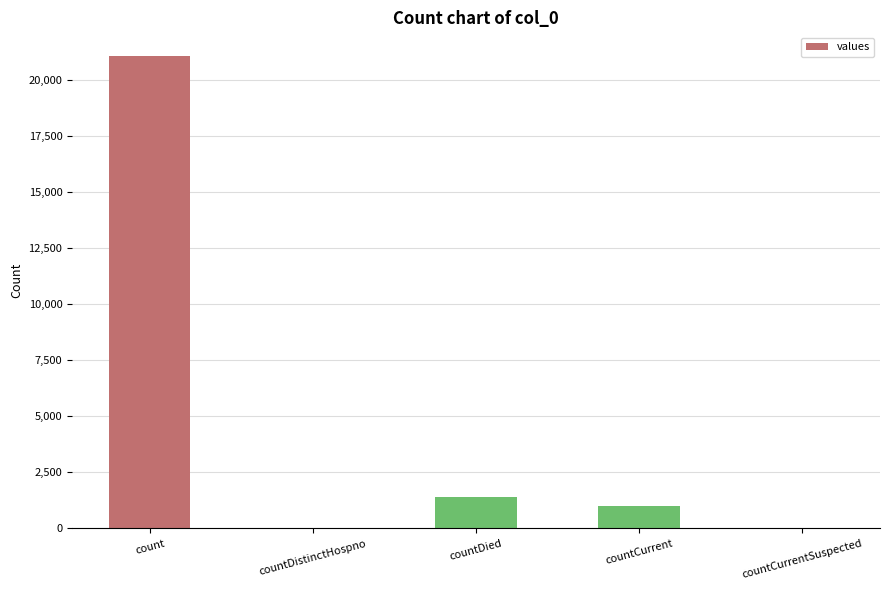

At which category does the chart reach its peak across all series?

count